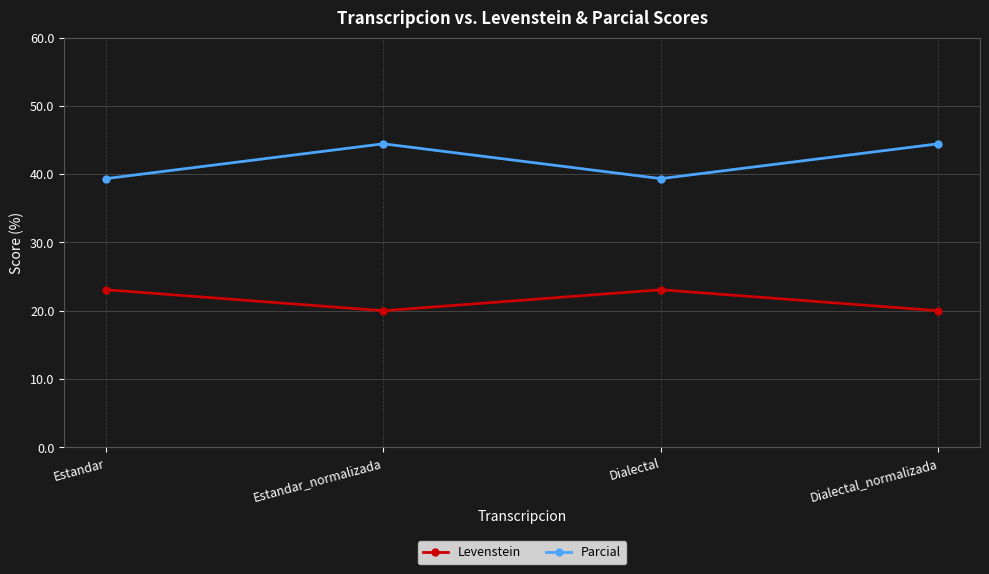

Rank the series at Estandar_normalizada from lowest to highest value.

Levenstein, Parcial